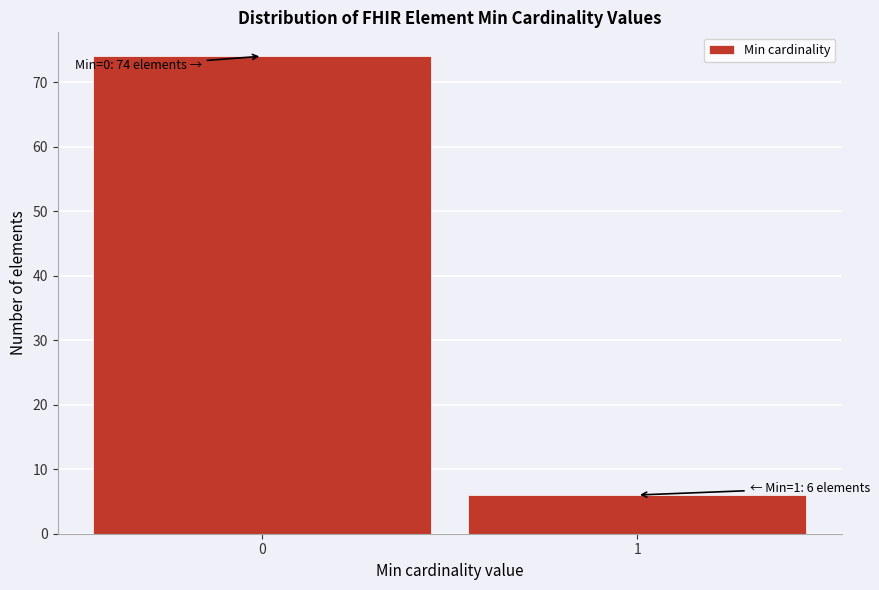

Reading left to right, extract all data points from this chart.

0=74	1=6